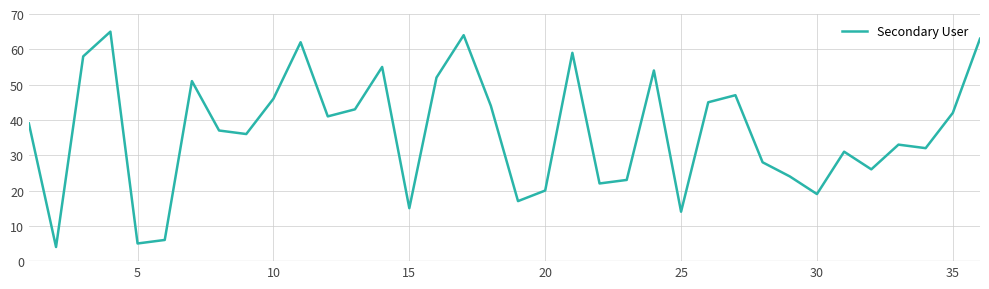

What is the smallest value displayed?

4